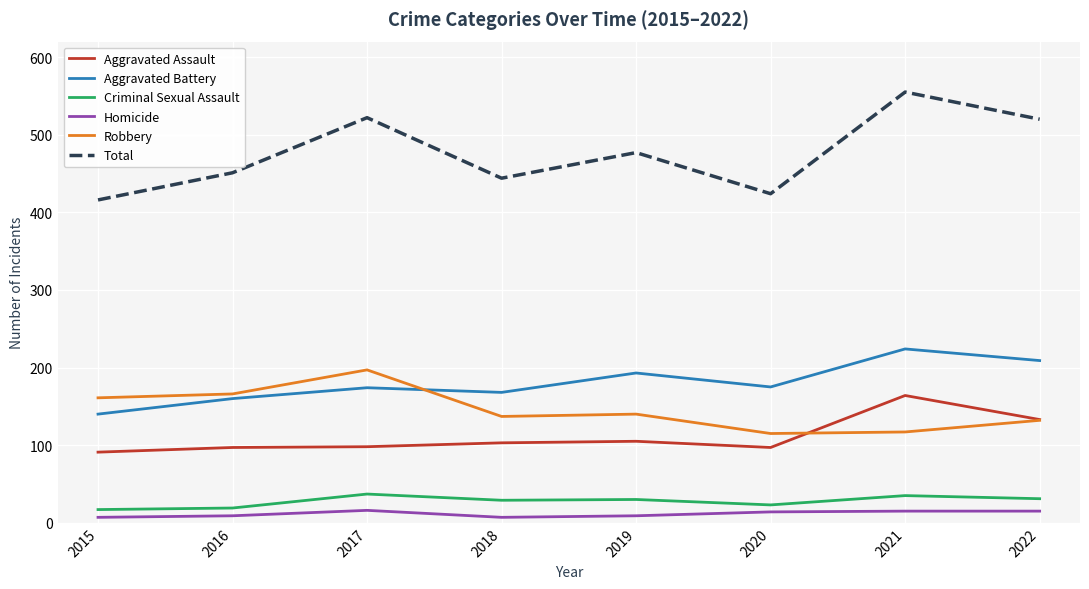

Is the value of Robbery at 2021 greater than the value of Criminal Sexual Assault at 2018?

Yes